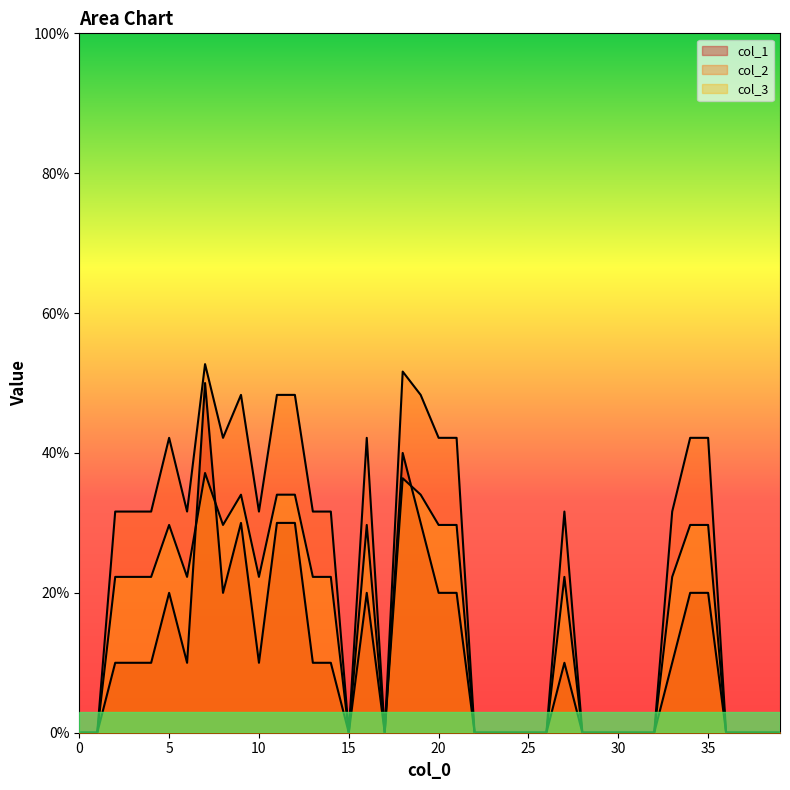

What are all the series names shown in the legend?

col_1, col_2, col_3